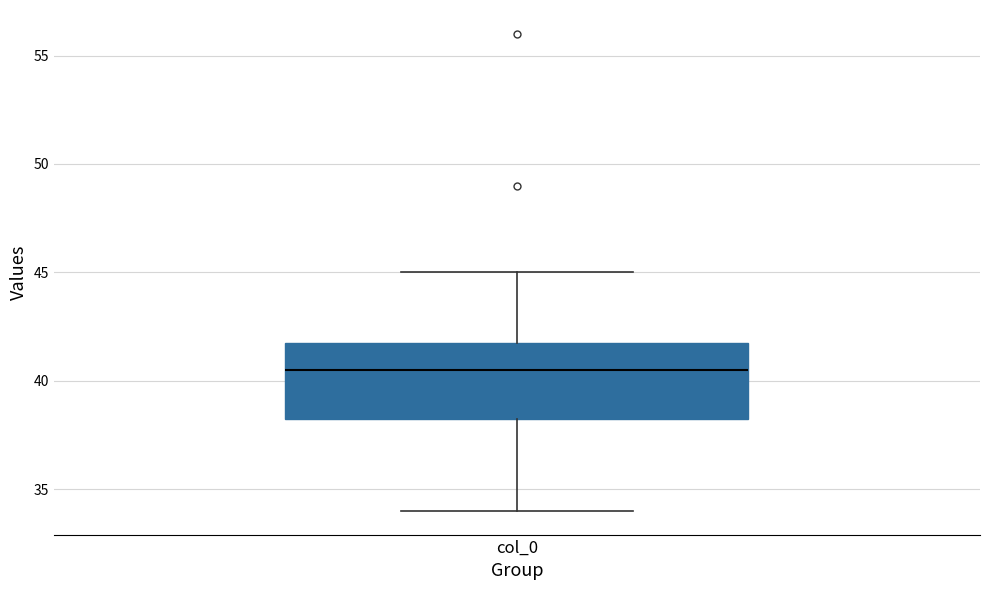

Transcribe this box plot: give where the median line is, the range the box spans, and where the two whiskers end, as read against the y-axis. The values are not printed on the chart, so give them approximately, as read against the axis.

median 40.5, box 38.5 to 42.0, whiskers 34.0 to 45.0